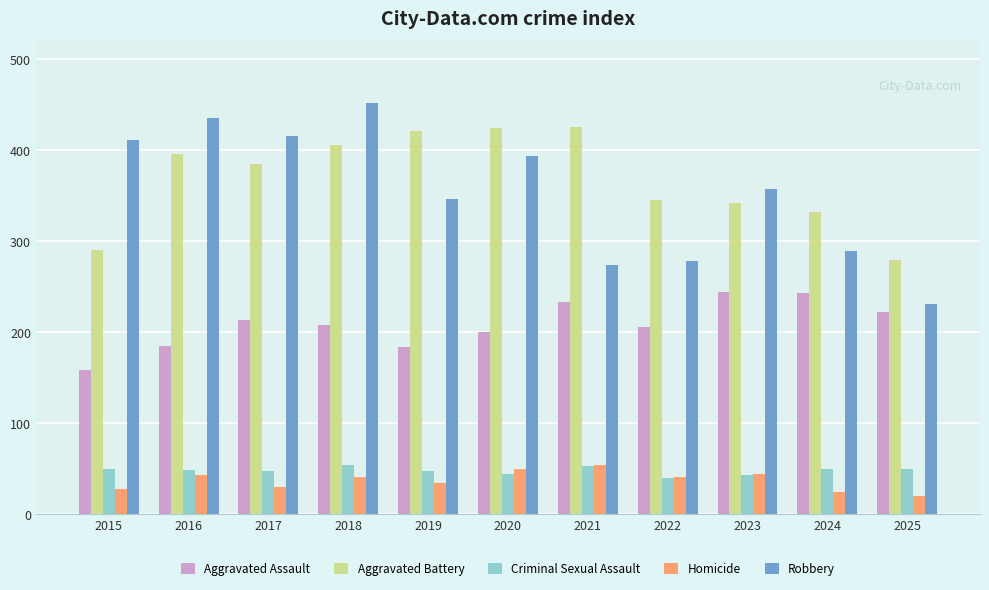

At 2025, list the series in order from smallest to largest.

Homicide, Criminal Sexual Assault, Aggravated Assault, Robbery, Aggravated Battery